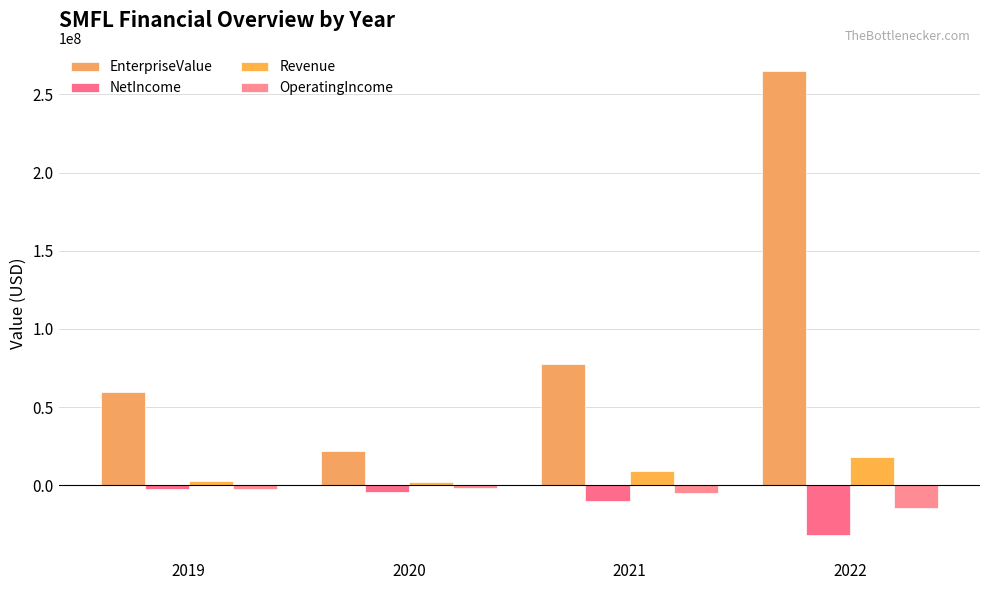

What is the spread (max minus min) of values at 2020?

26469849.0